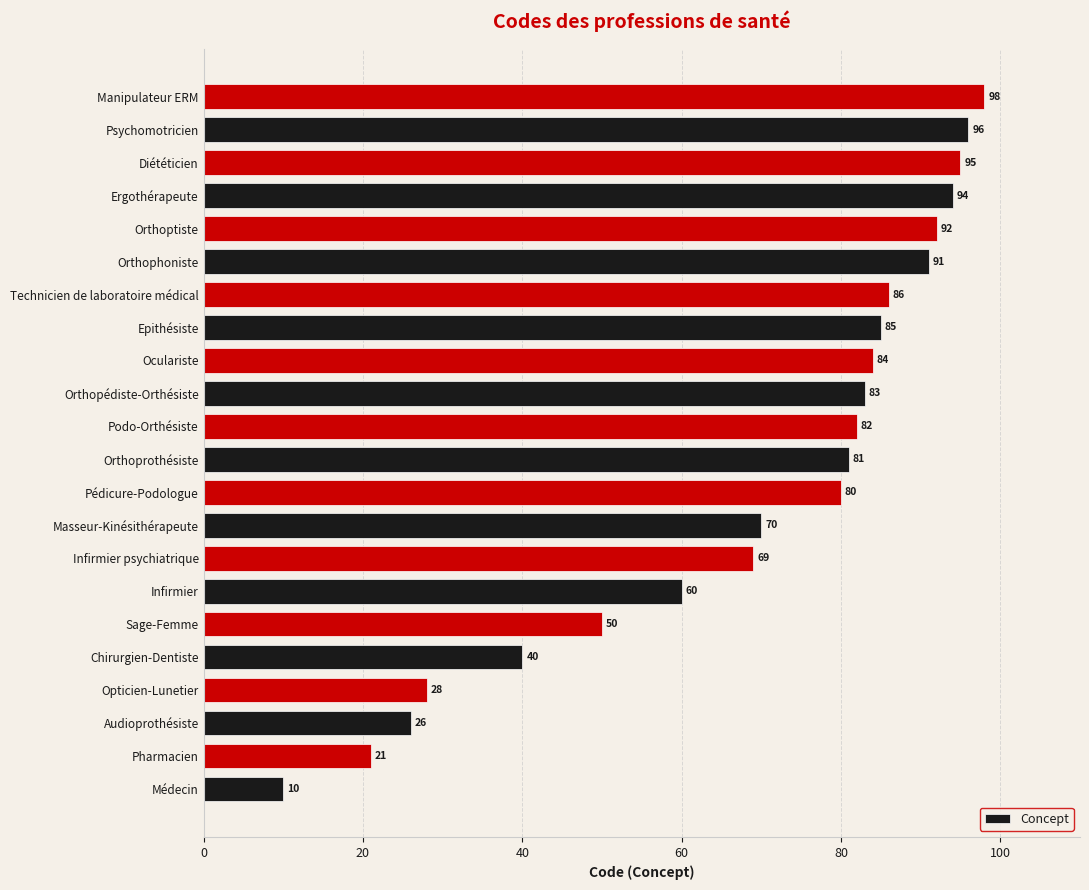

What is the difference between the values at Opticien-Lunetier and Chirurgien-Dentiste?

12